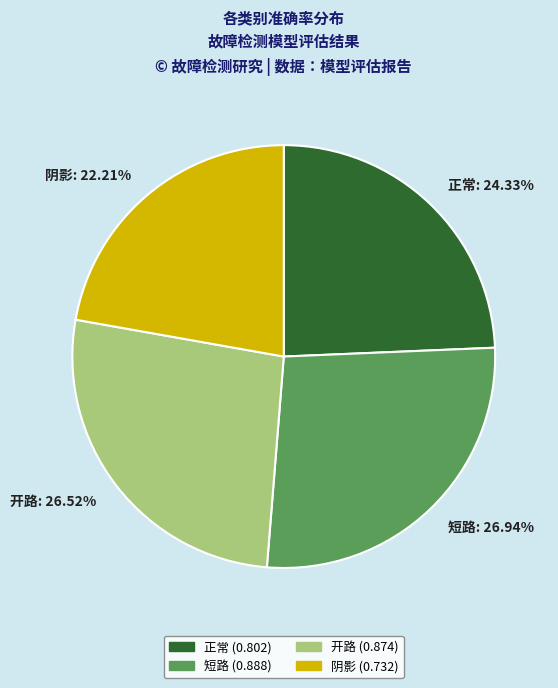

True or false: 正常 accounts for 14% of the total.

False